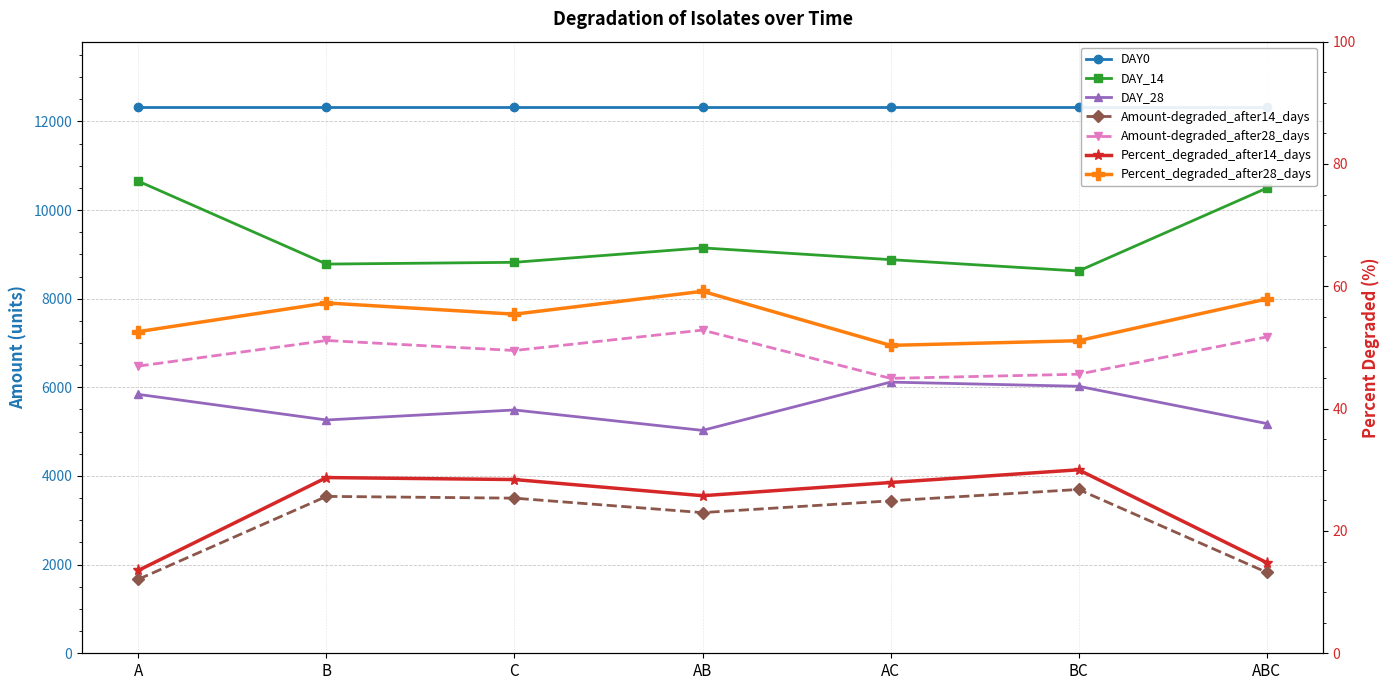

The Amount-degraded_after28_days series shows 7056.4 at B. True or false?

True